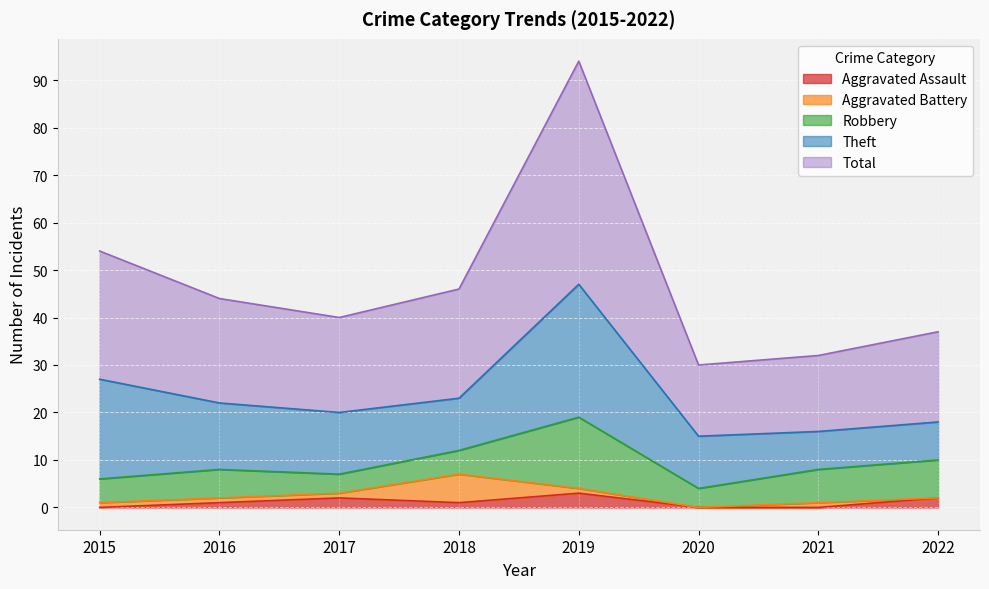

True or false: Aggravated Assault and Robbery intersect in this chart.

False